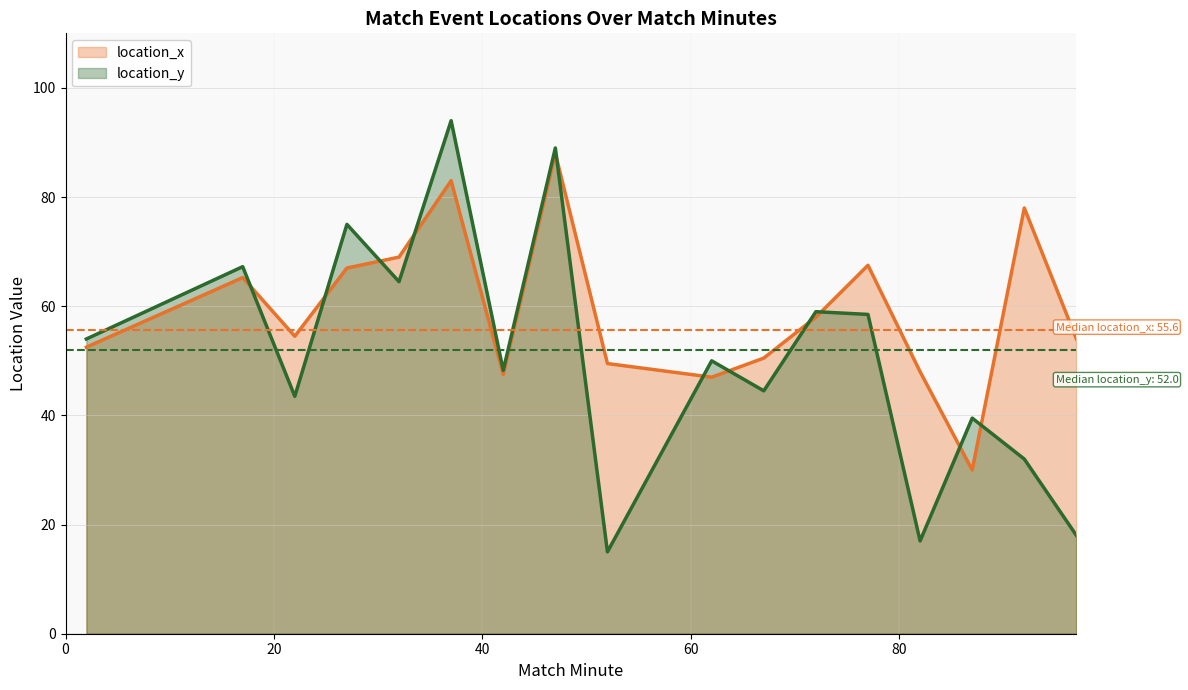

What is the maximum value for location_y?

94.0